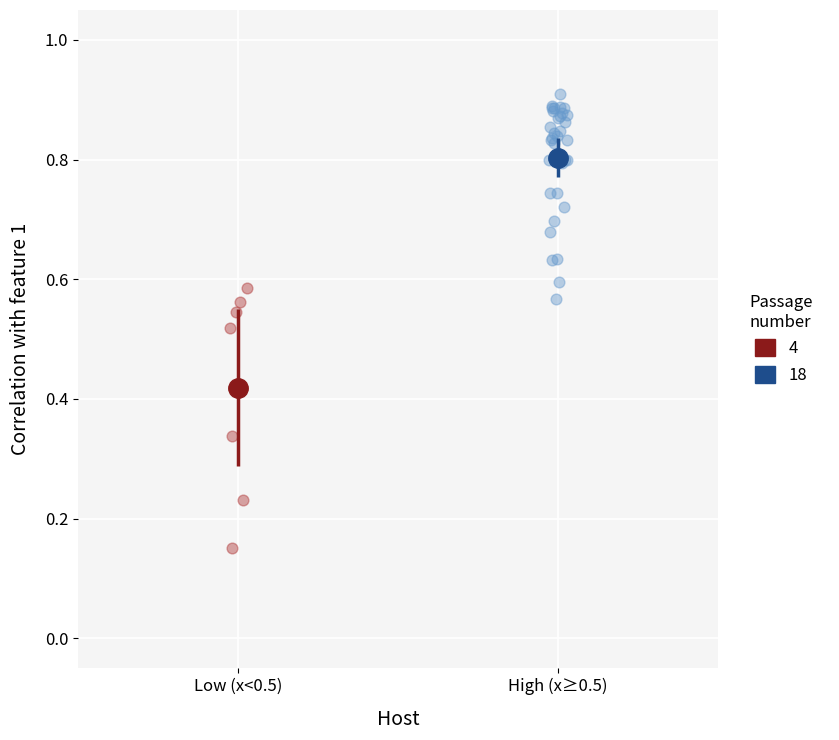

Which series contains the highest Y value?

18